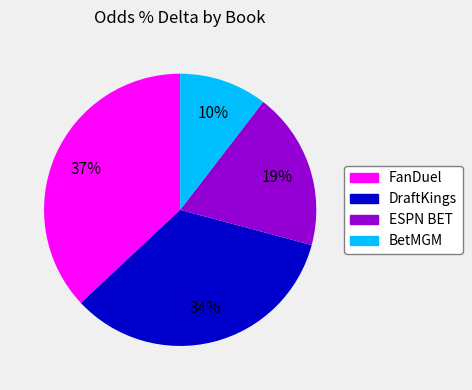

The DraftKings slice represents 34% of the pie. True or false?

True